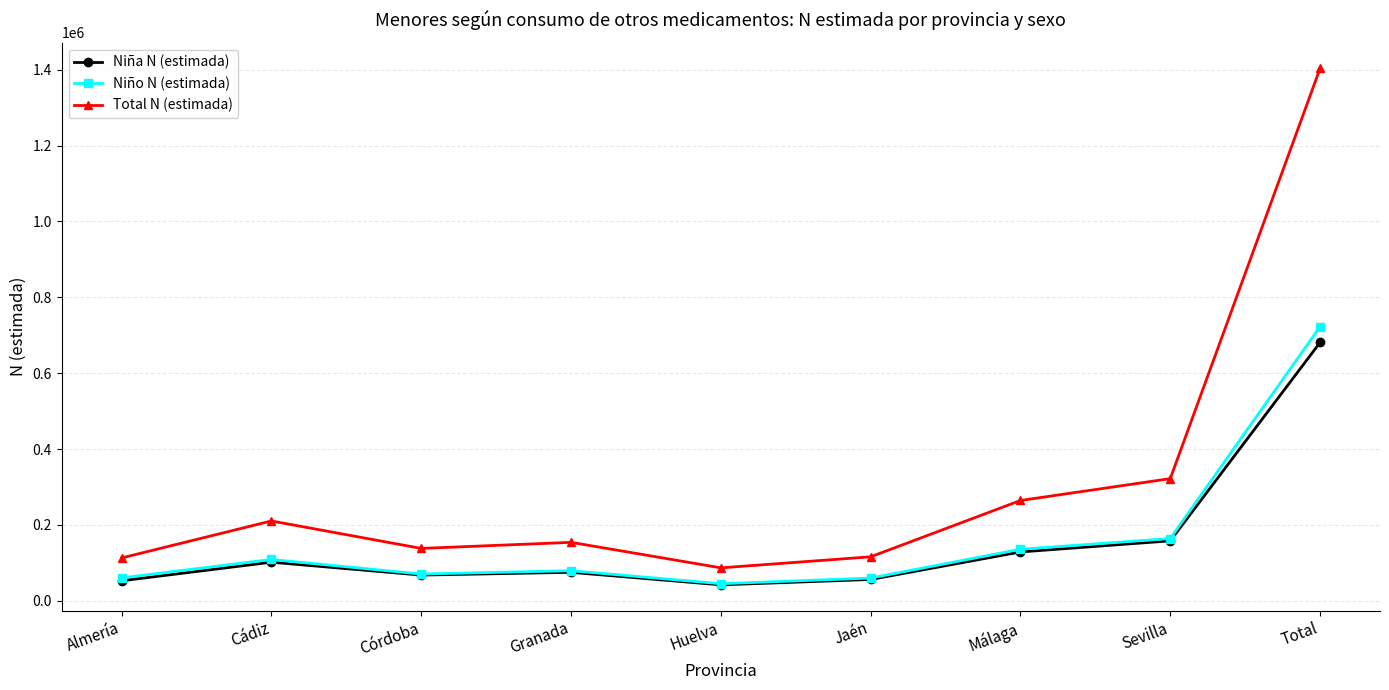

True or false: Niña N (estimada) and Total N (estimada) cross at least once.

False